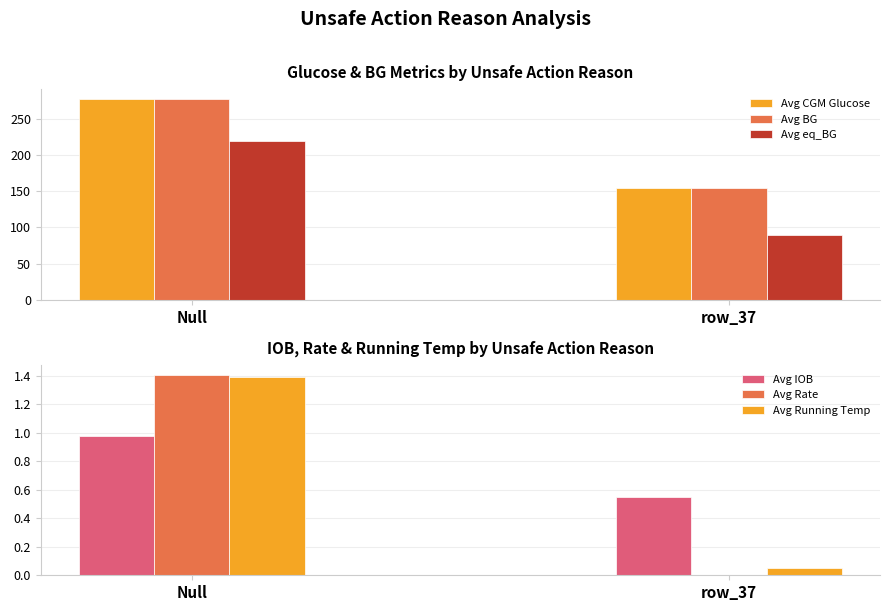

Reading right to left, what are all the values shown in this chart?

Avg CGM Glucose: 154.7	276.8
Avg BG: 154.7	276.8
Avg eq_BG: 89.7	219.3
Avg IOB: 0.6	1.0
Avg Rate: 0.0	1.4
Avg Running Temp: 0.1	1.4